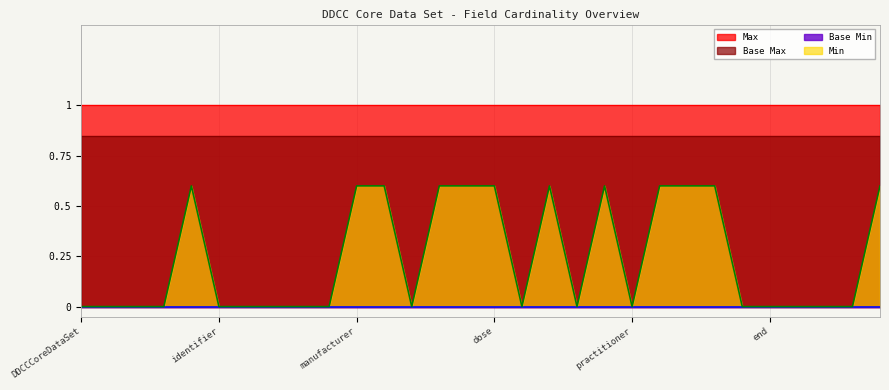

At which label does Base Min reach its peak?

DDCCCoreDataSet